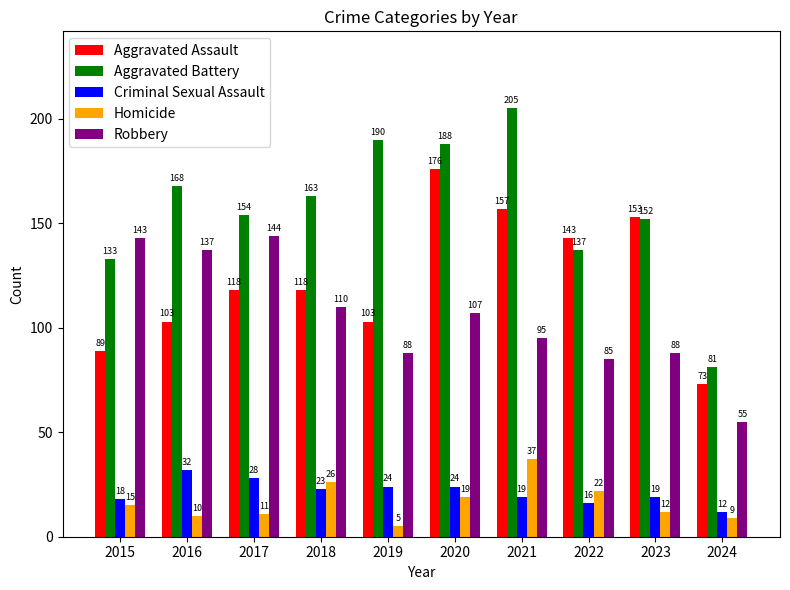

Reading left to right, list all the values displayed in this chart.

Aggravated Assault: 2015=89	2016=103	2017=118	2018=118	2019=103	2020=176	2021=157	2022=143	2023=153	2024=73
Aggravated Battery: 2015=133	2016=168	2017=154	2018=163	2019=190	2020=188	2021=205	2022=137	2023=152	2024=81
Criminal Sexual Assault: 2015=18	2016=32	2017=28	2018=23	2019=24	2020=24	2021=19	2022=16	2023=19	2024=12
Homicide: 2015=15	2016=10	2017=11	2018=26	2019=5	2020=19	2021=37	2022=22	2023=12	2024=9
Robbery: 2015=143	2016=137	2017=144	2018=110	2019=88	2020=107	2021=95	2022=85	2023=88	2024=55